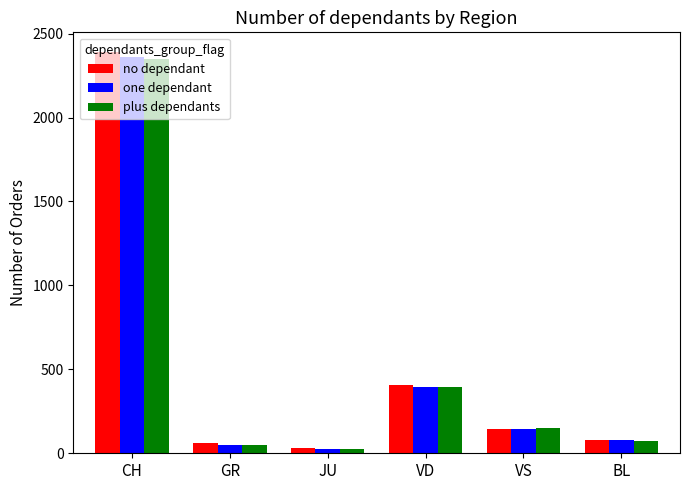

How many groups of bars are there?

6